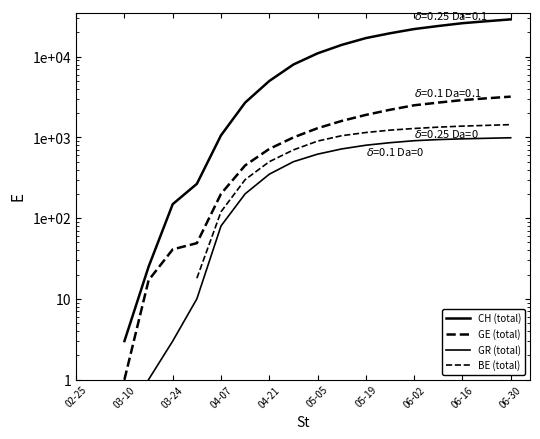

True or false: GR (total) and BE (total) intersect in this chart.

False